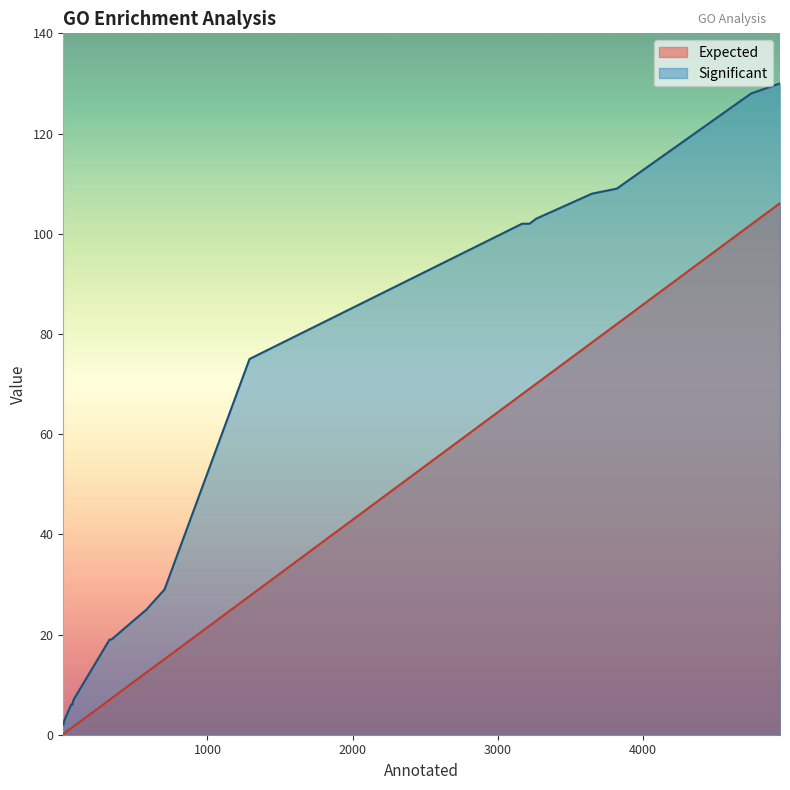

What is the average value of the Expected series?

33.5